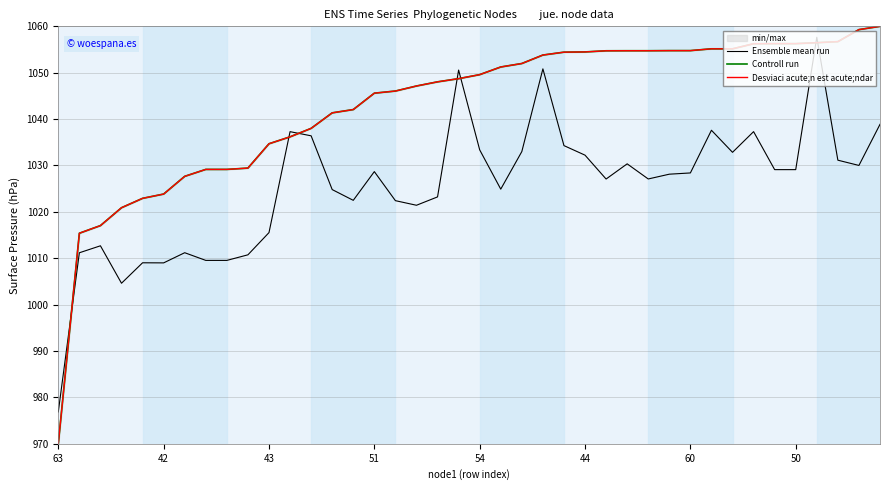

What is the highest value of the Ensemble mean run series?

1057.6